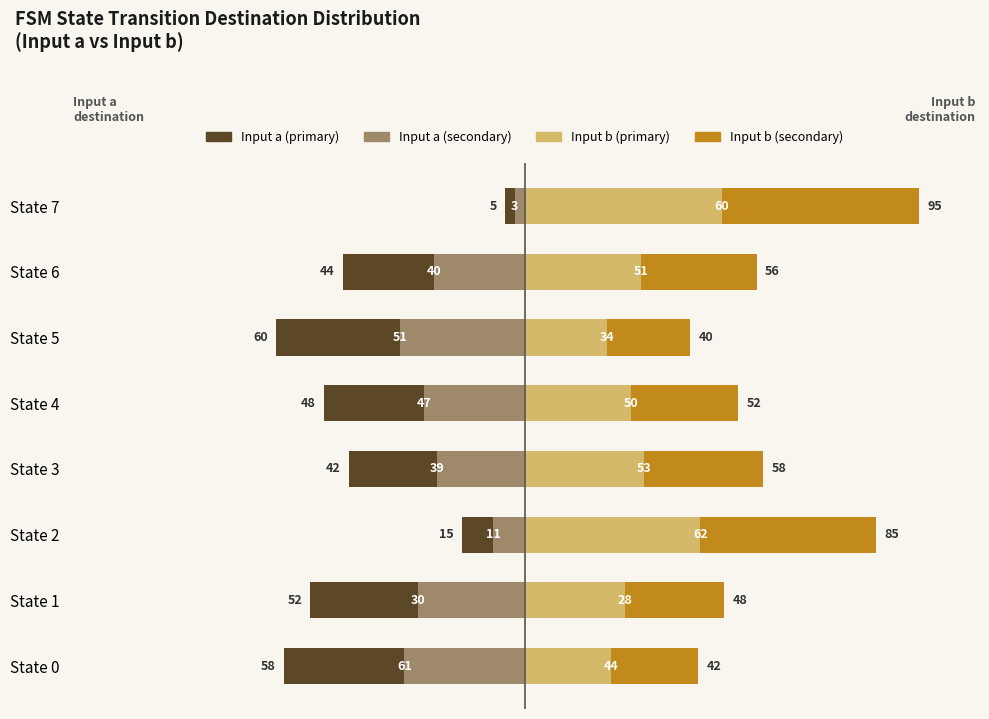

Is the value of Input b (primary) at State 0 greater than the value of Input a (secondary) at State 1?

No